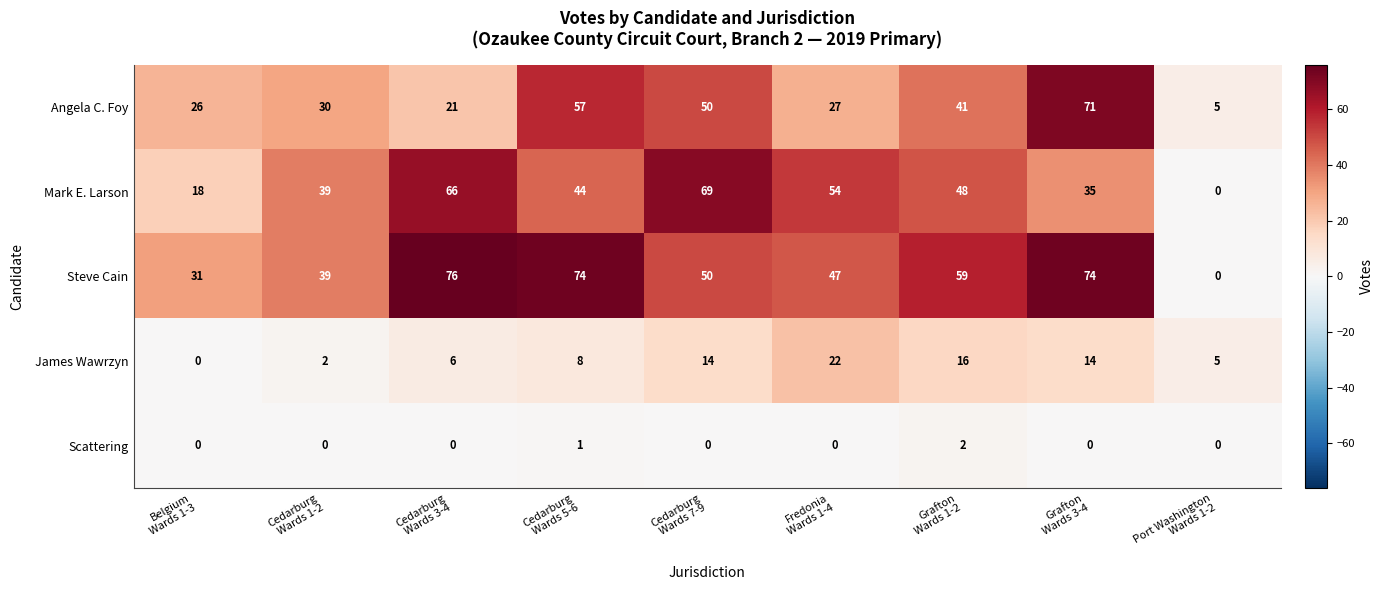

What is the greatest value displayed?

76